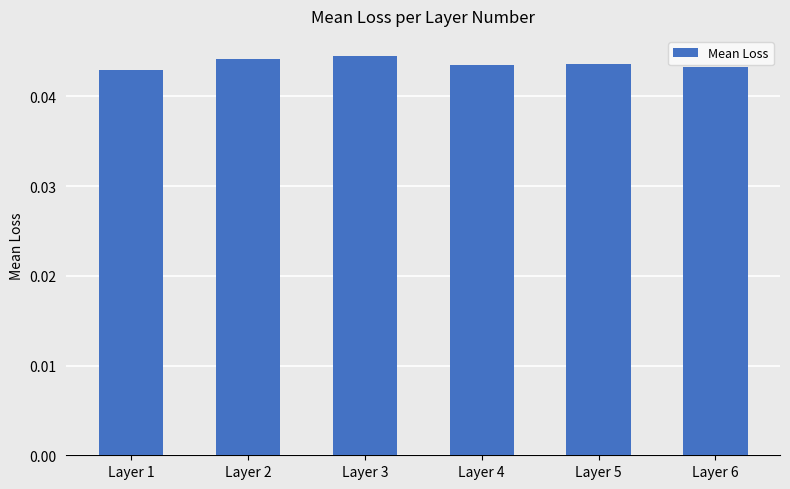

True or false: the data shows 0.1 at Layer 6.

False